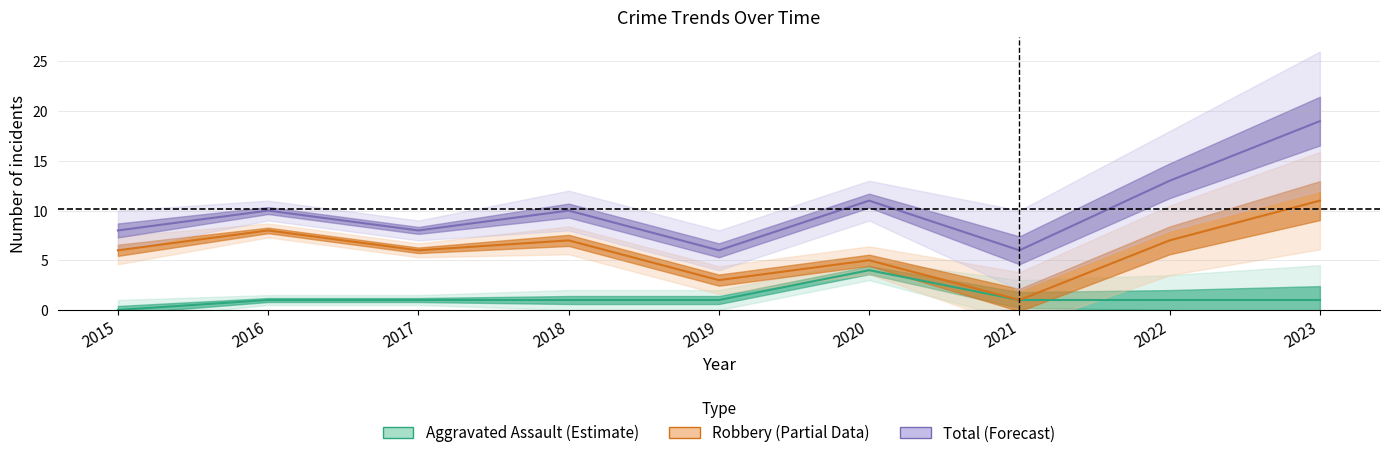

Is the value of Total at 2020 greater than the value of Robbery at 2022?

Yes